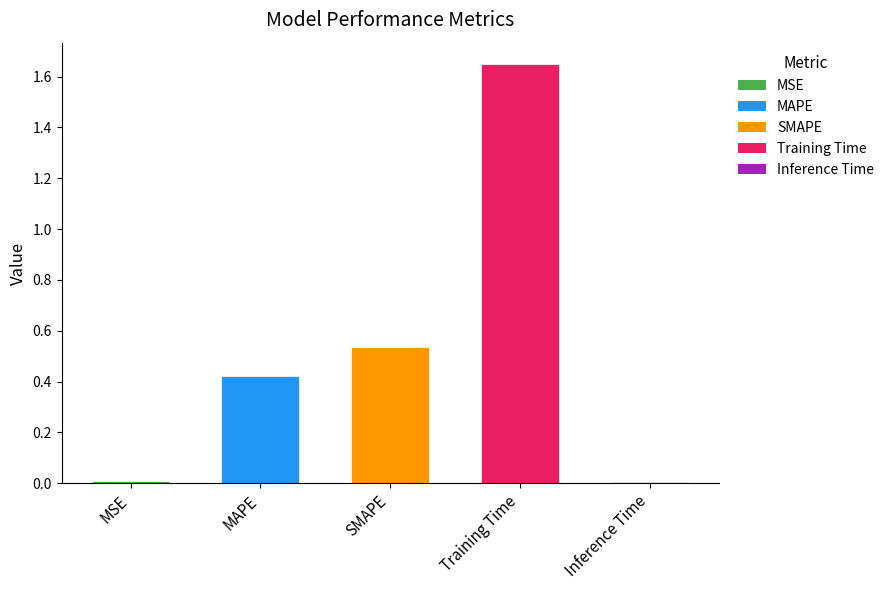

What position from the left is Training Time?

4